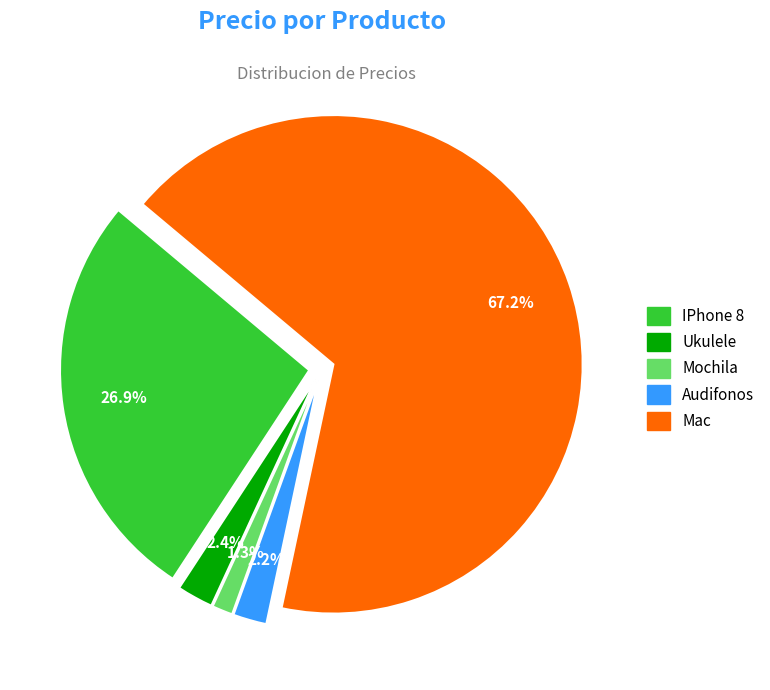

The Audifonos slice represents 15% of the pie. True or false?

False